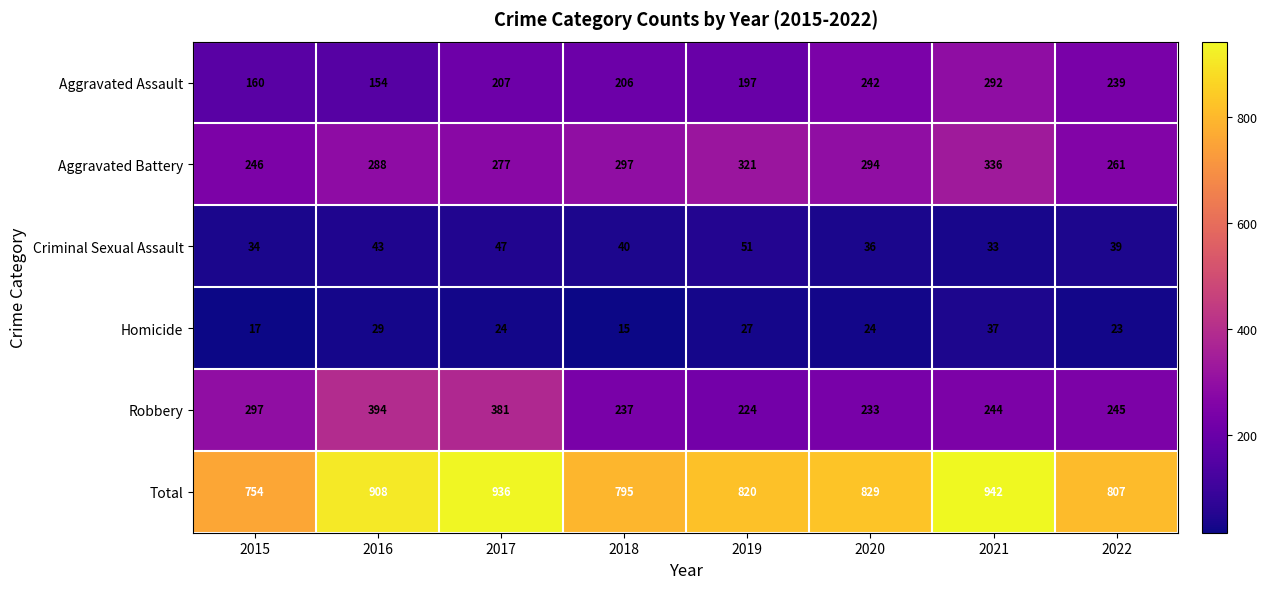

Where does the Homicide series first go above 24?

2016